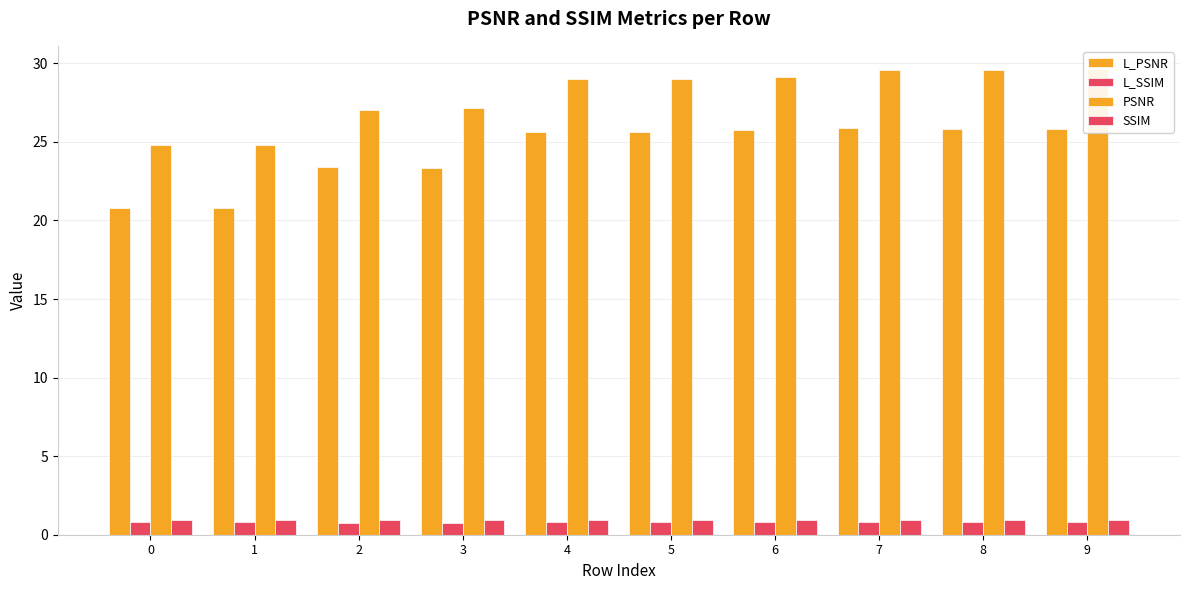

Which has a higher value, 5 or 4?

5